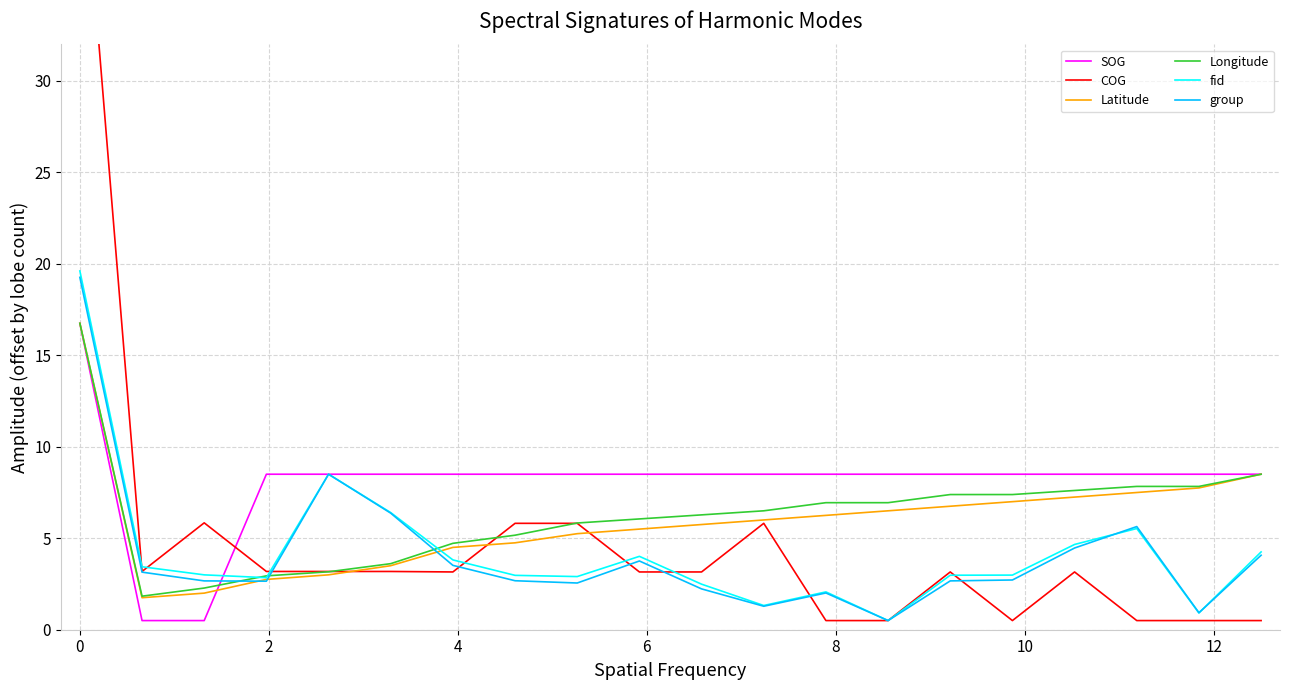

What is the highest value of the fid series?

19.6